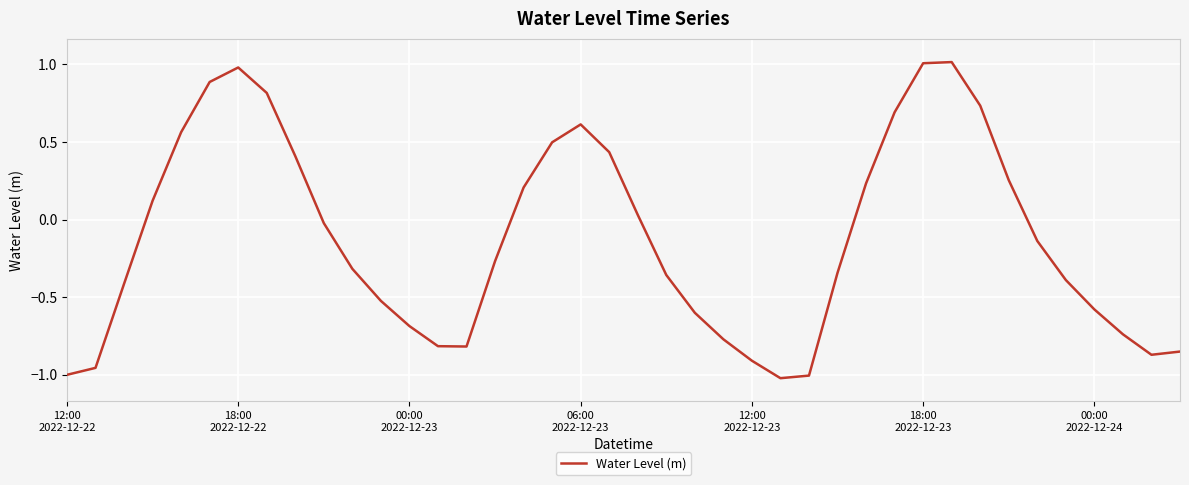

What is the maximum value shown in the chart?

1.0